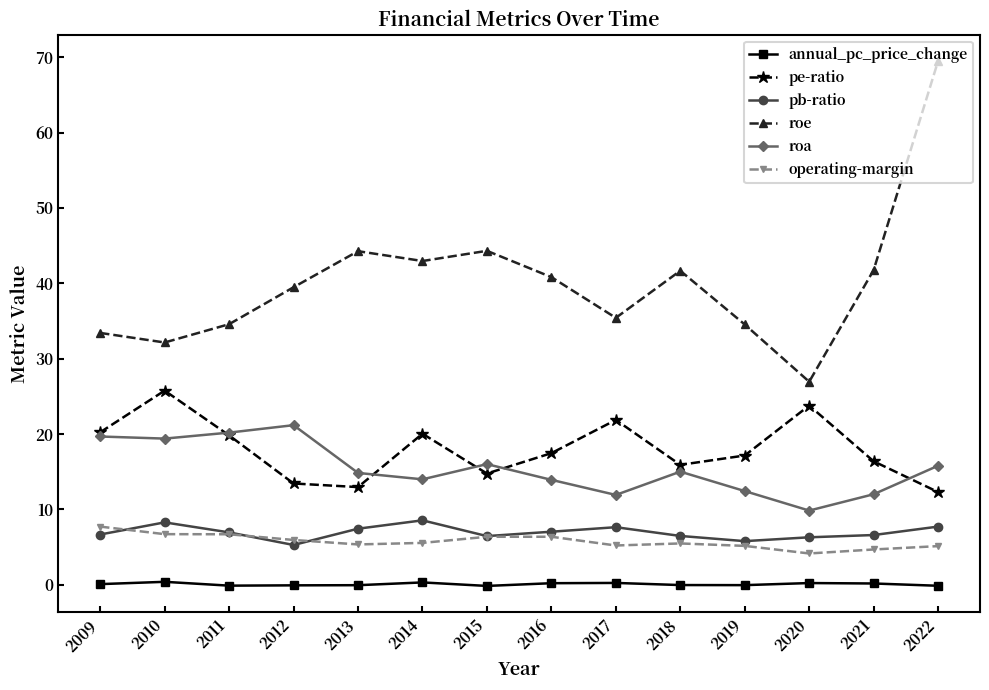

Is this an area chart (filled region under the line)?

No